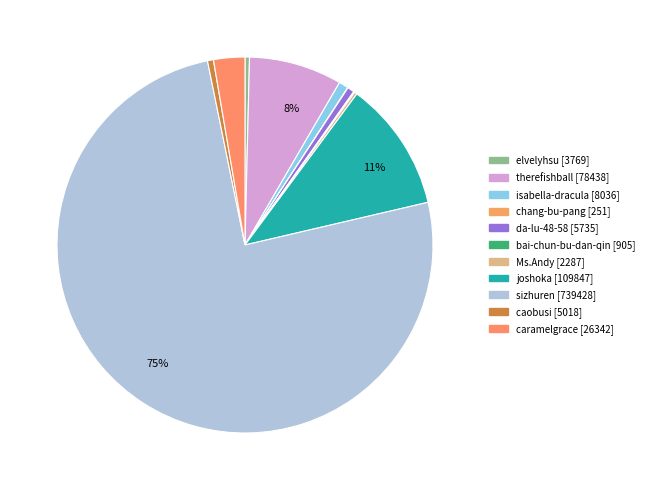

Rank the categories by value from highest to lowest.

sizhuren, joshoka, therefishball, caramelgrace, isabella-dracula, da-lu-48-58, caobusi, elvelyhsu, Ms.Andy, bai-chun-bu-dan-qin, chang-bu-pang